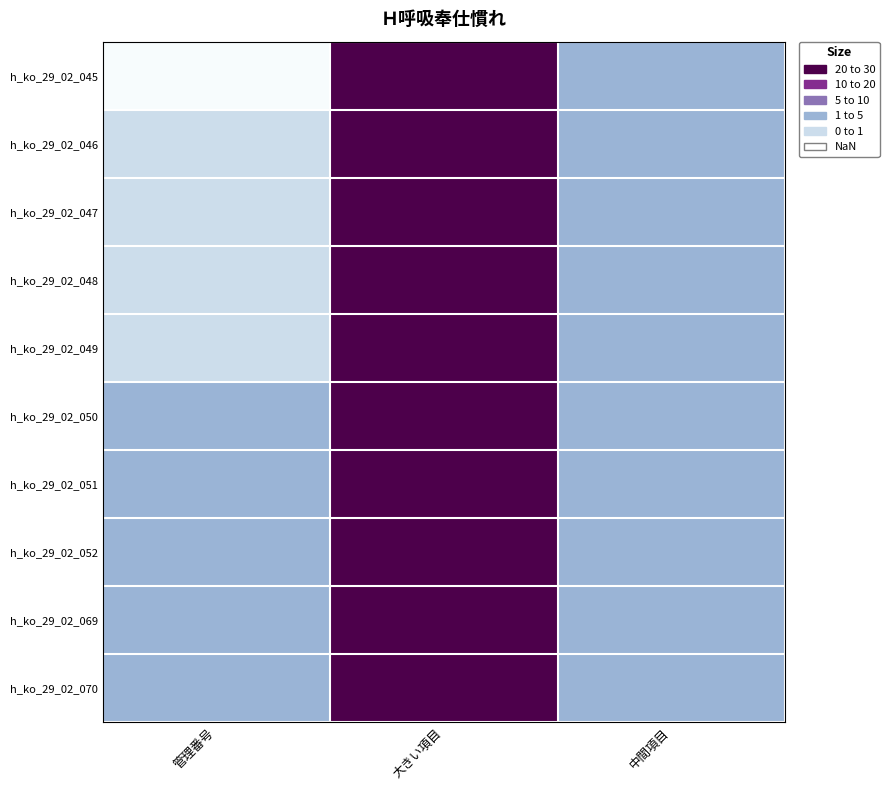

Which has a higher value, 大きい項目 or 管理番号?

大きい項目